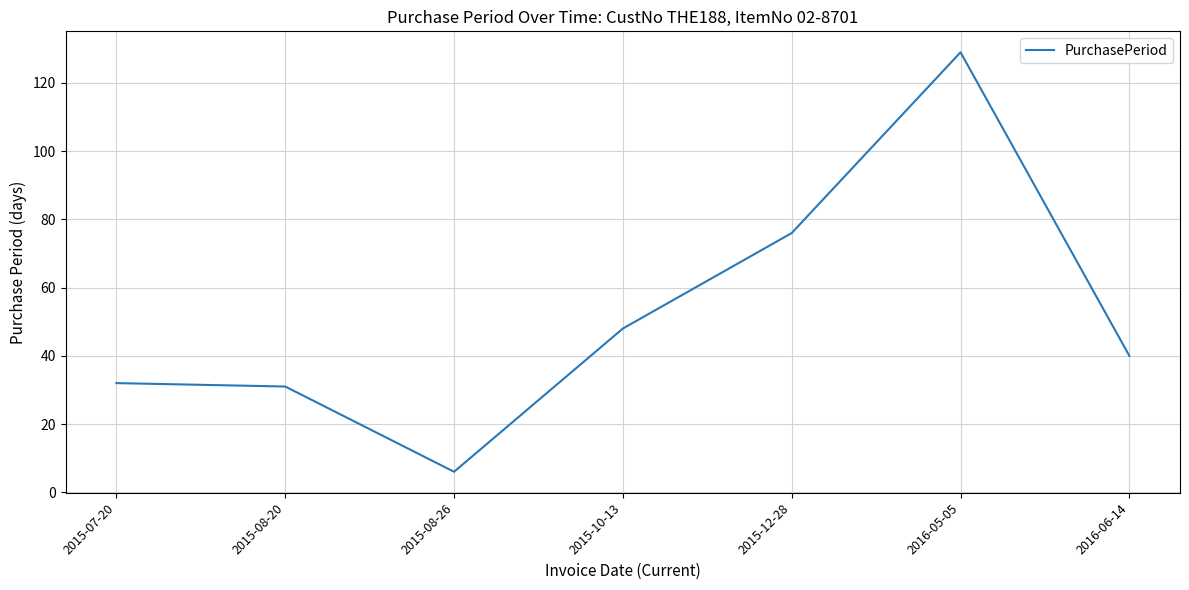

Reading left to right, extract all data points from this chart.

32	31	6	48	76	129	40